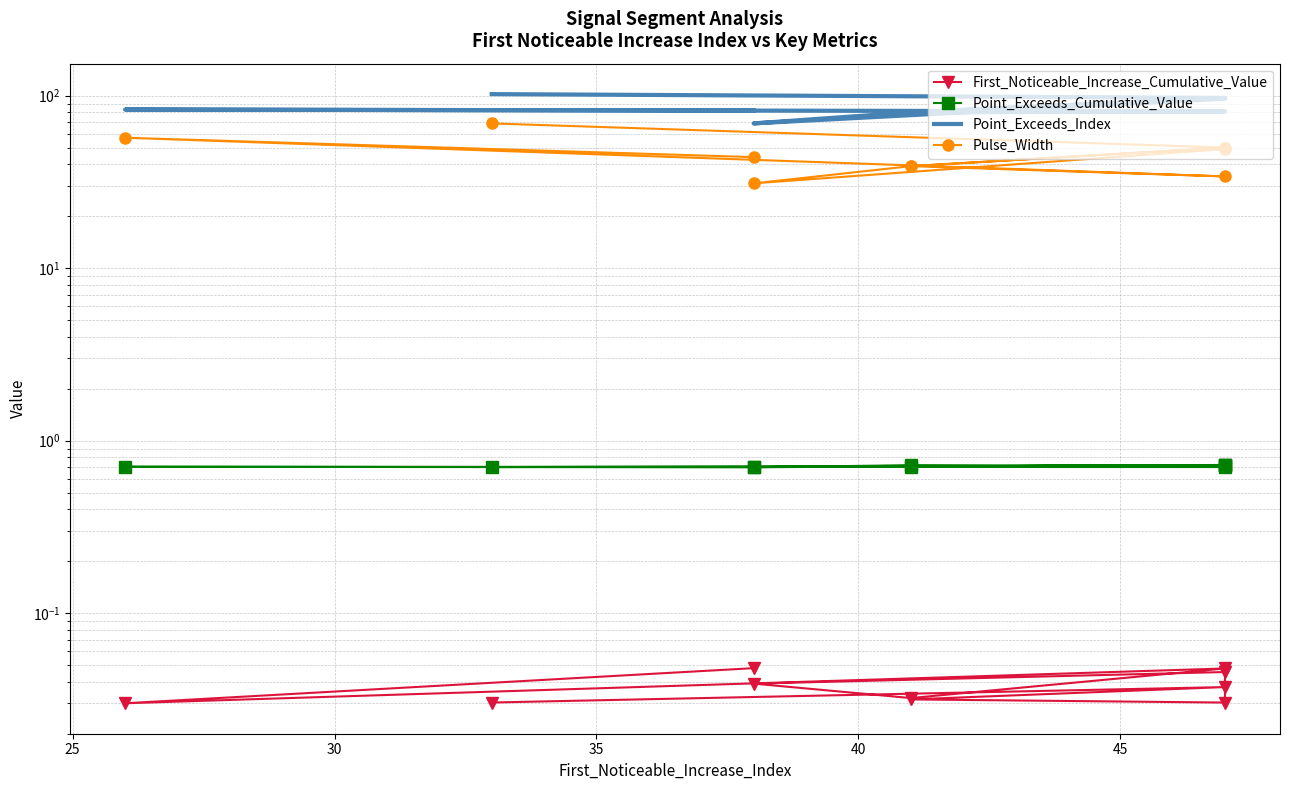

True or false: Pulse_Width and First_Noticeable_Increase_Cumulative_Value cross at least once.

False